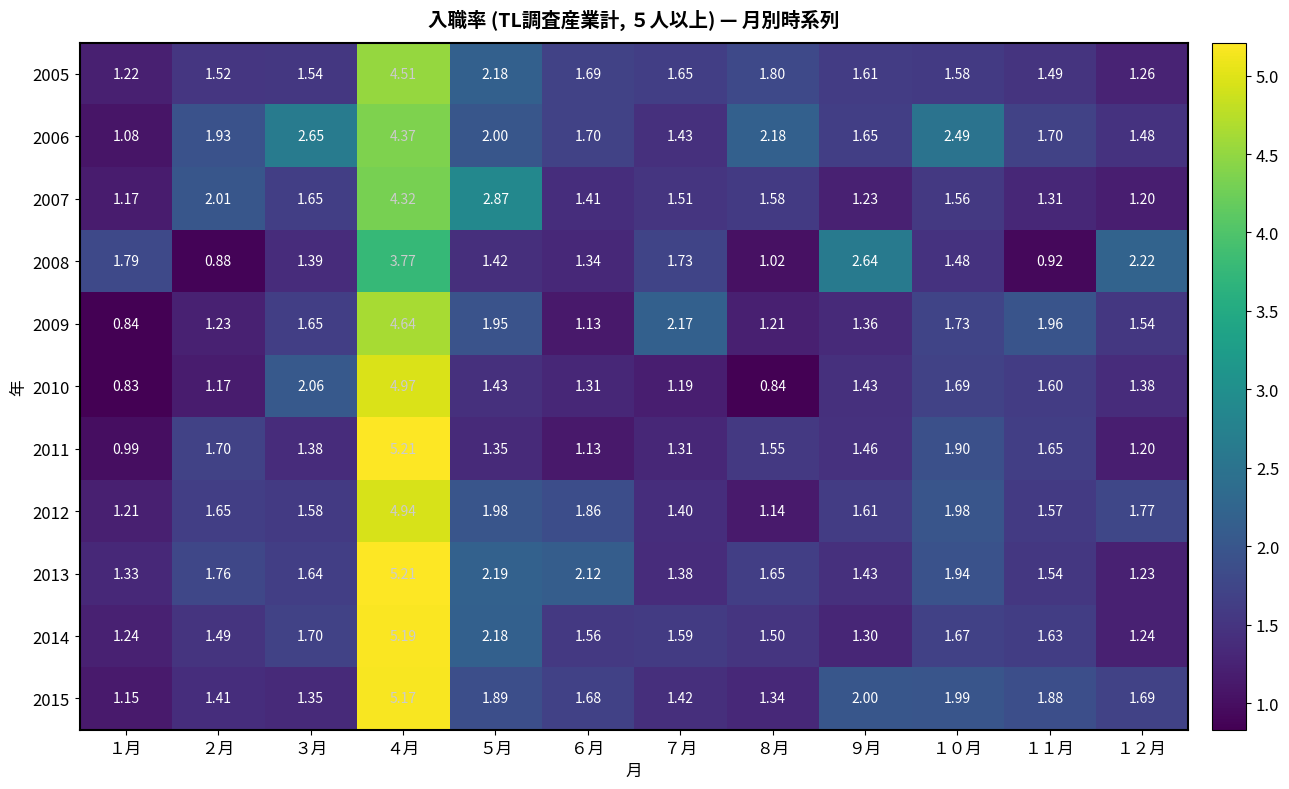

Is the value of 2012 at １２月 greater than the value of 2015 at １２月?

Yes